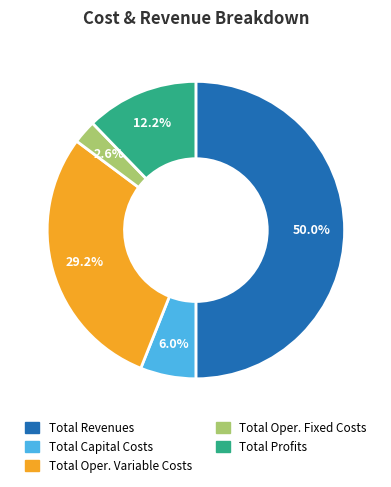

Rank the categories by value from lowest to highest.

Total Operation Fixed Costs, Total Capital Costs, Total Profits, Total Operation Variable Costs, Total Revenues